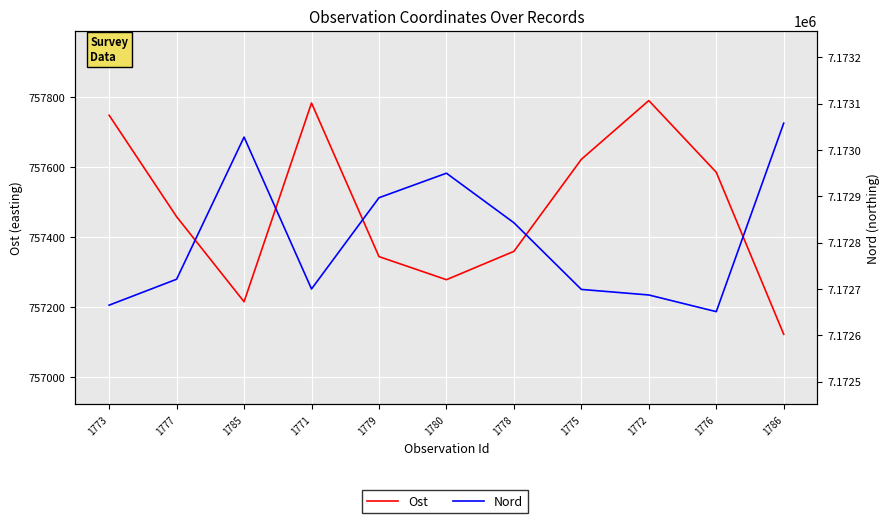

How many values in the Nord series exceed 7172721?

5